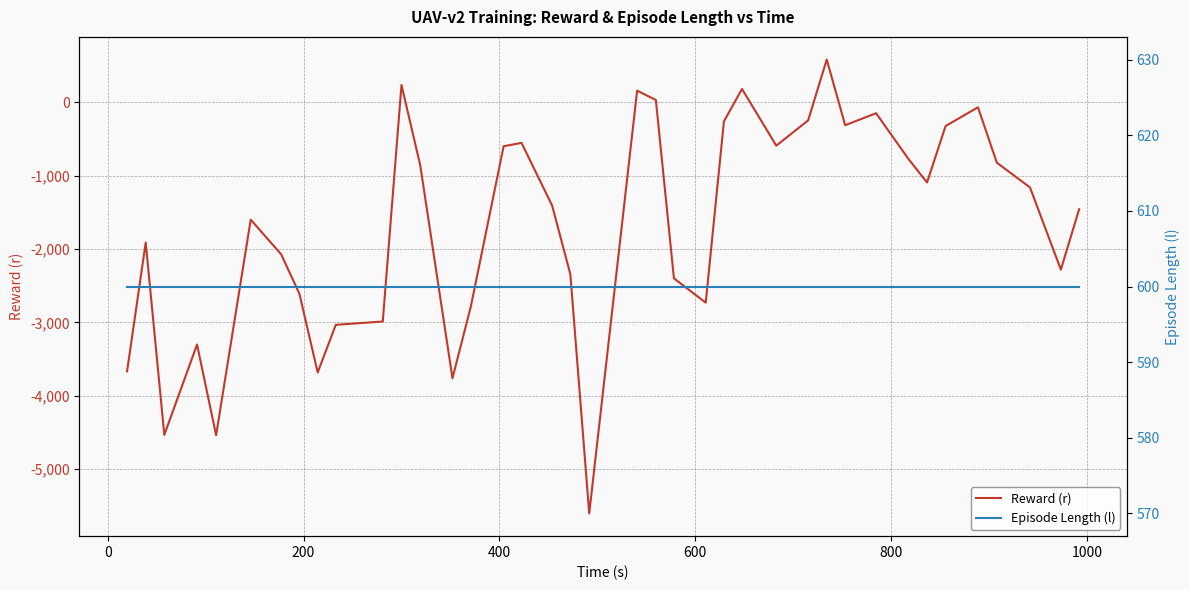

What is the minimum value for Reward (r)?

-5607.8